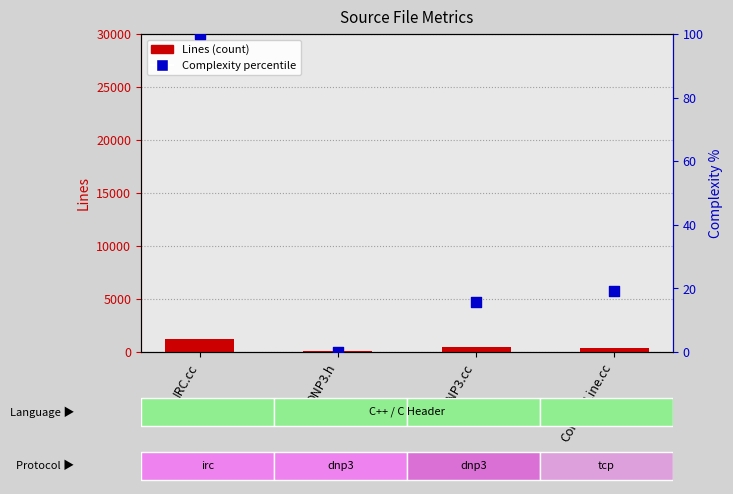

Which series reaches the minimum Y coordinate?

Complexity percentile